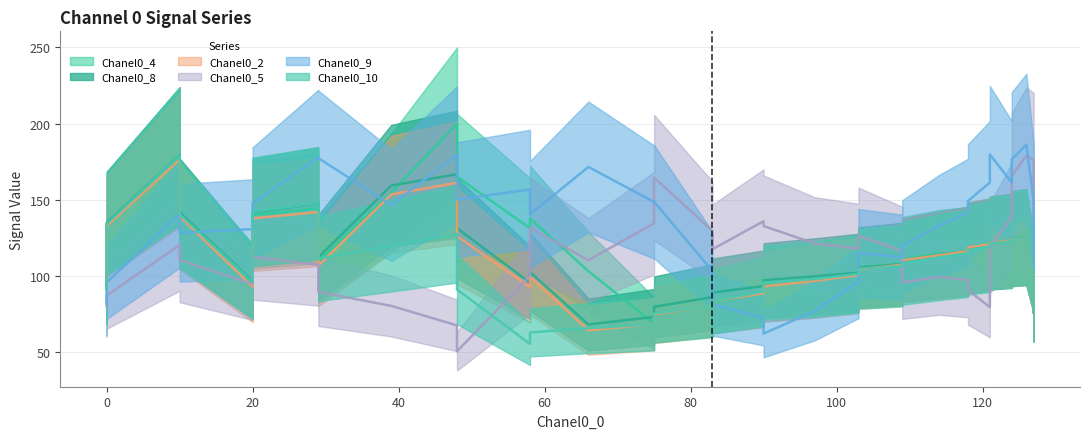

Is the value of Chanel0_8 at 10 greater than the value of Chanel0_2 at 109?

Yes